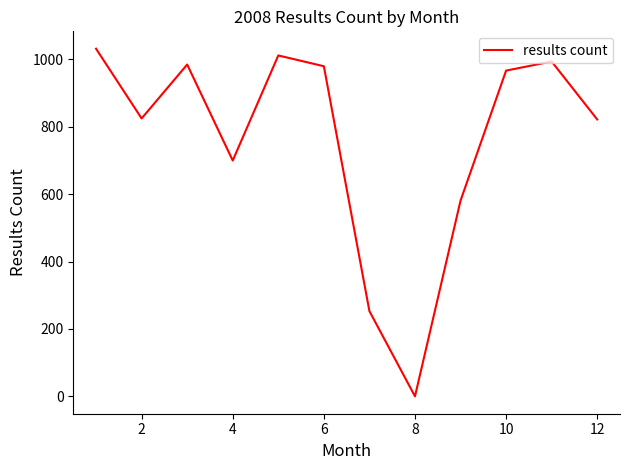

What is the difference between the maximum and minimum values?

1032